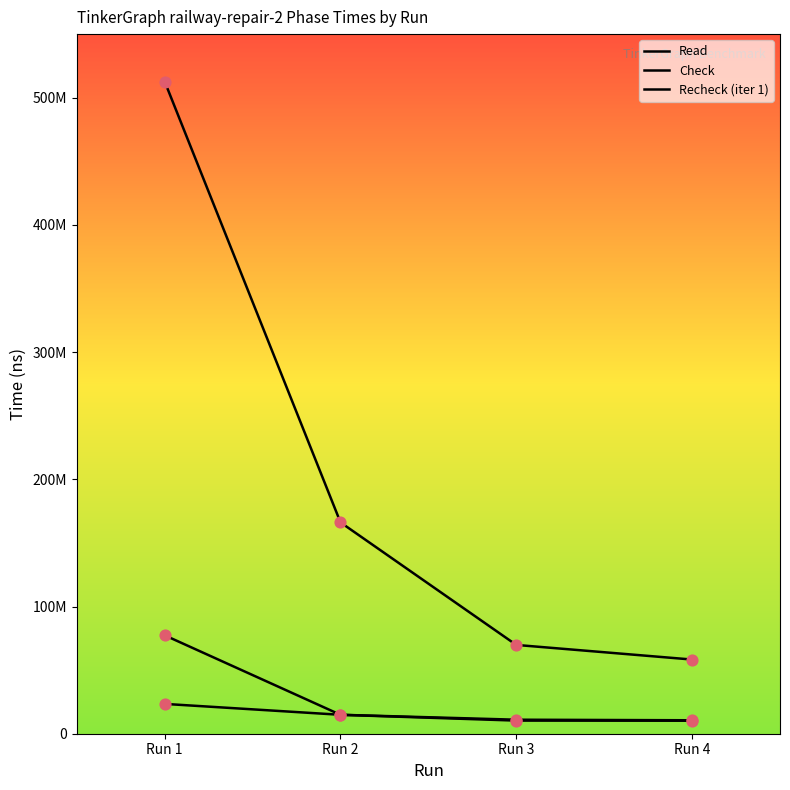

Does the chart have visible grid lines?

No